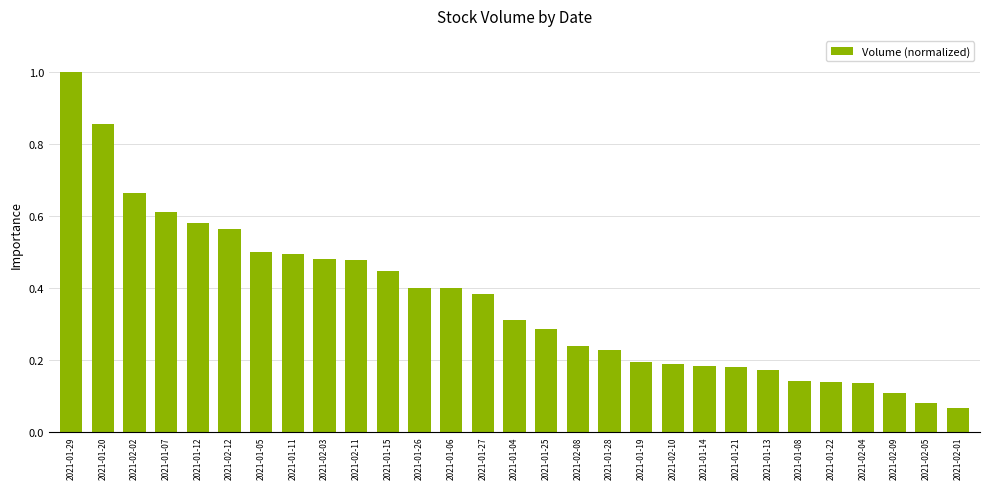

At which label is the value closest to 0?

2021-02-01